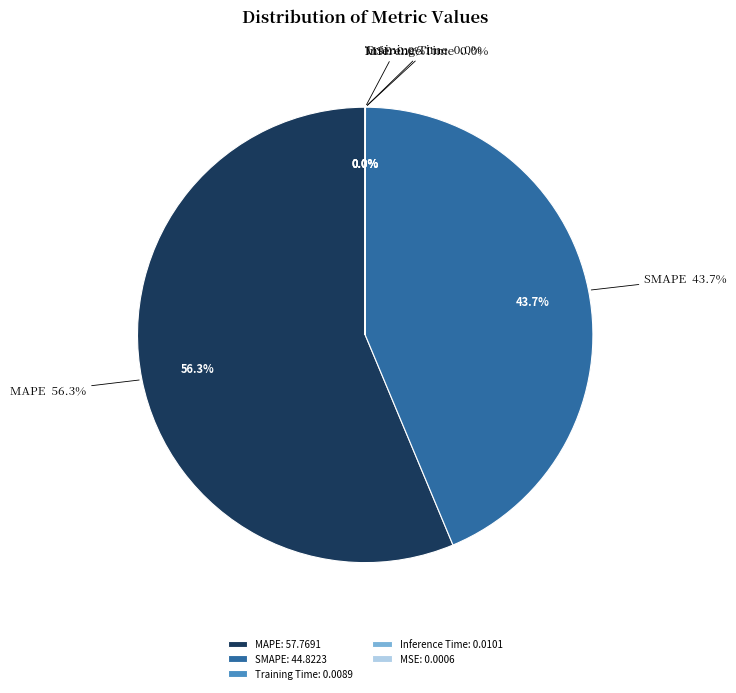

Is it true that MAPE is 56% of the pie?

True